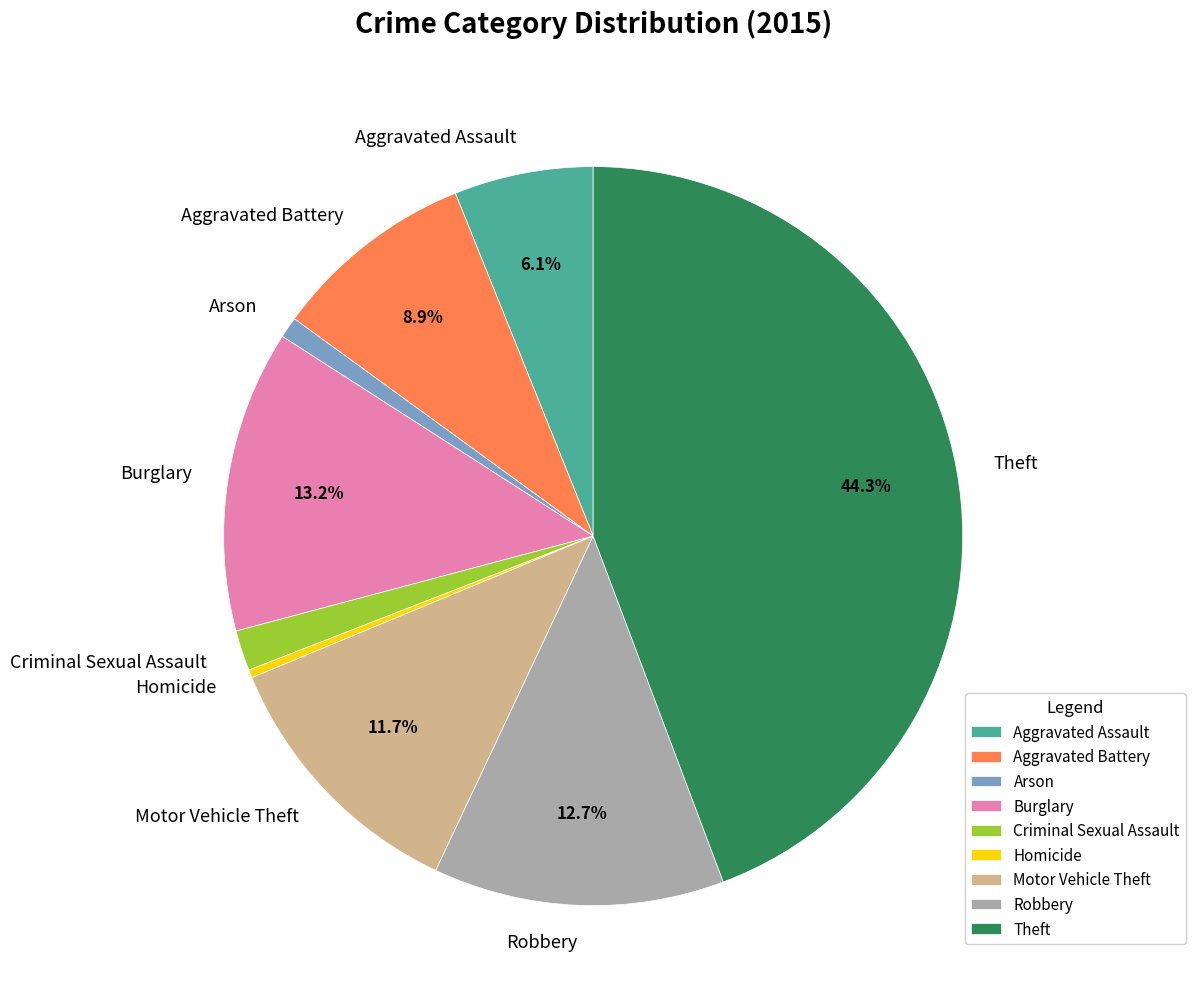

Does any single category account for the majority?

No